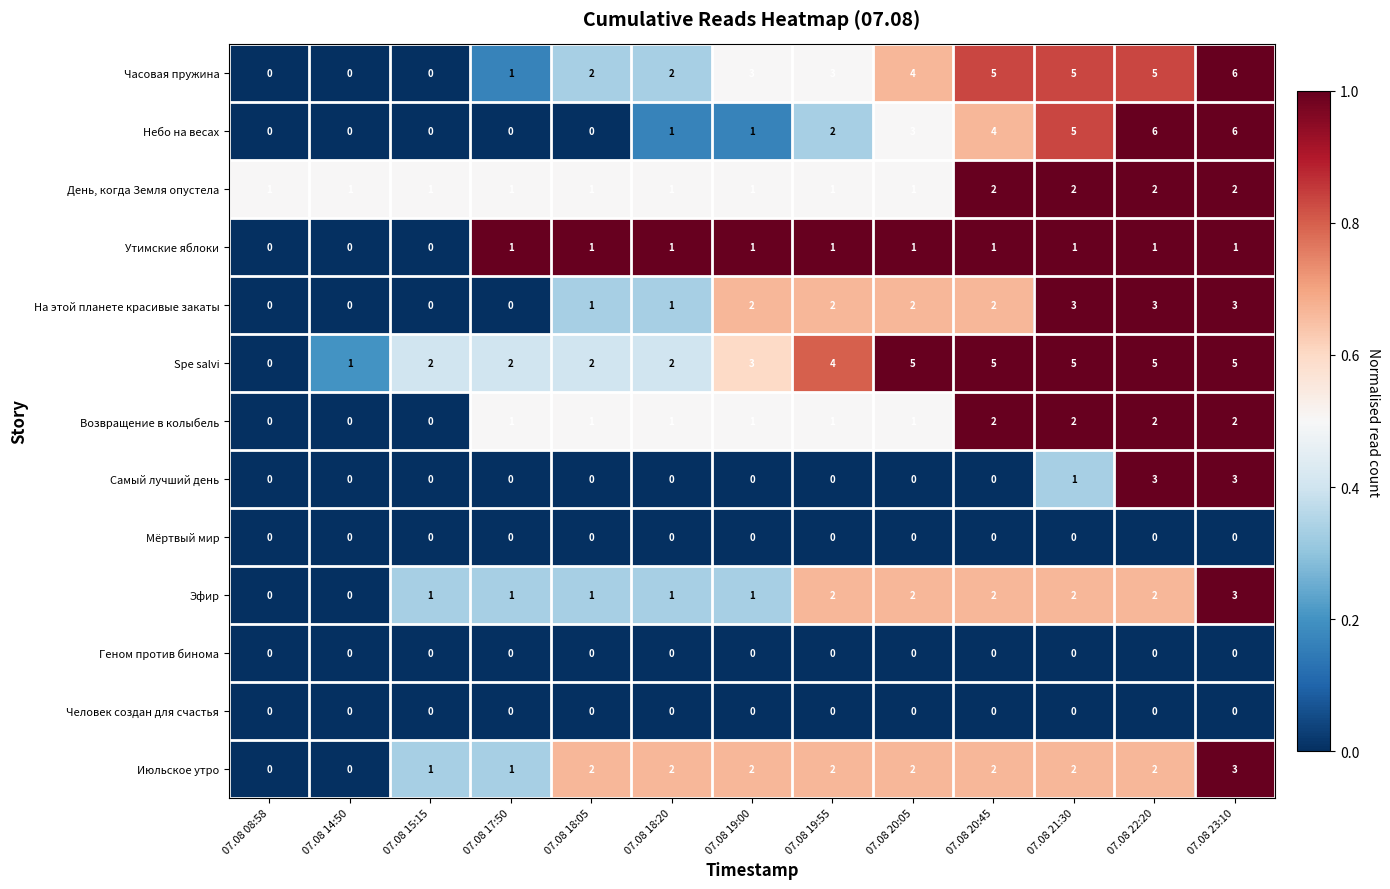

Count the number of data series in this chart.

13